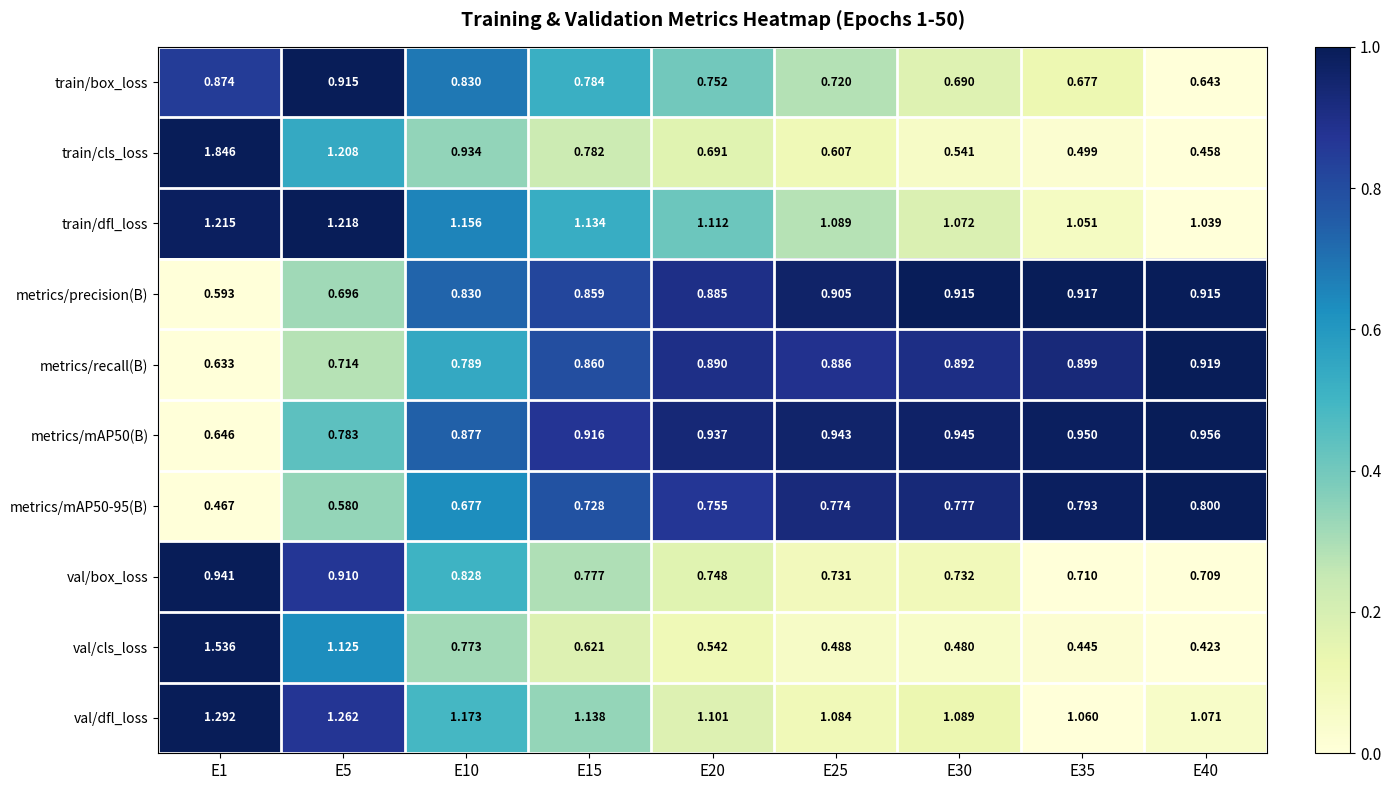

Is the value of metrics/precision(B) at E35 greater than the value of train/box_loss at E30?

Yes